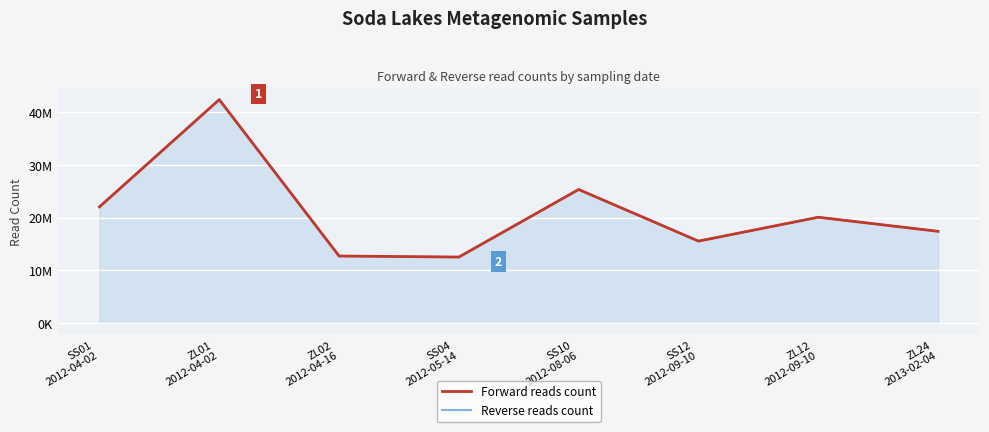

Which series has the largest total across all categories?

Forward reads count